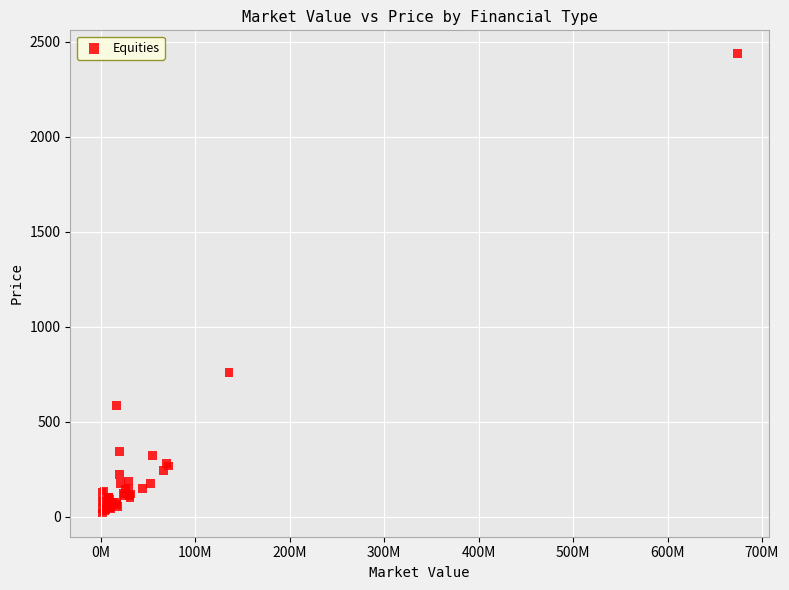

What Y value in the scatter plot is closest to 1227?

758.5